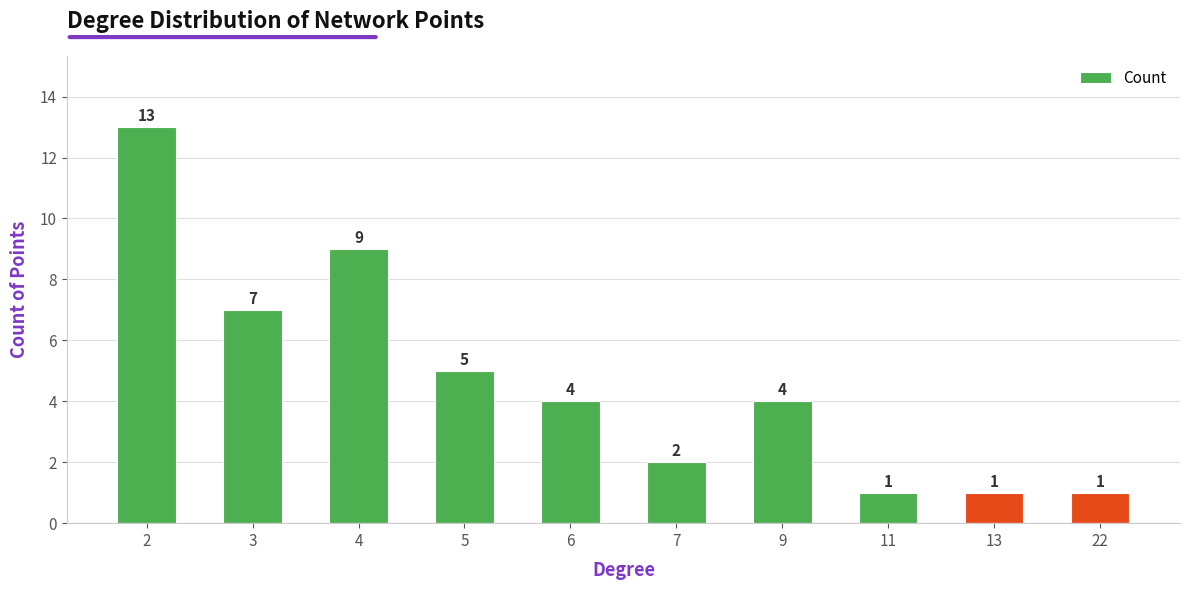

What is the value of the 6th bar from the left?

2